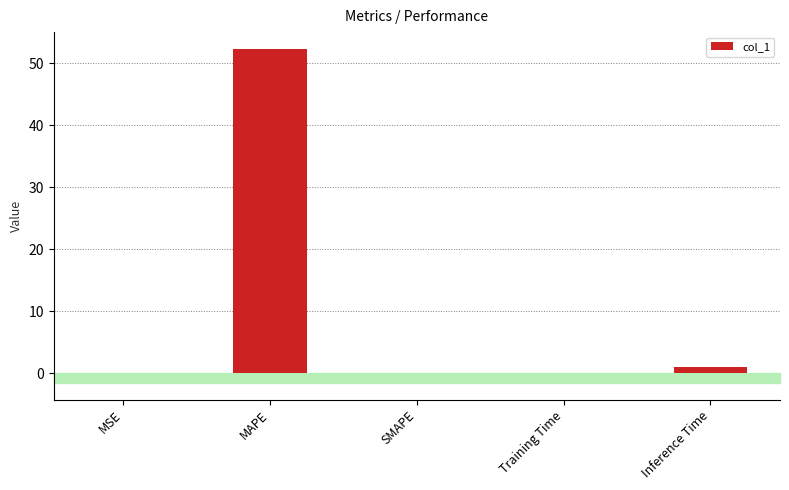

True or false: the data shows 52.4 at MAPE.

True